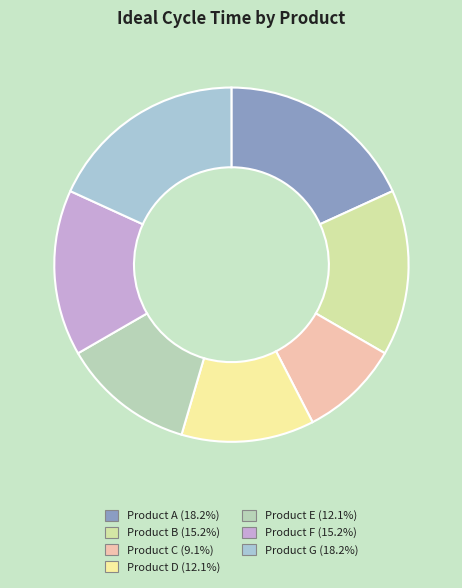

What portion of the pie excludes Product D?

87.9%